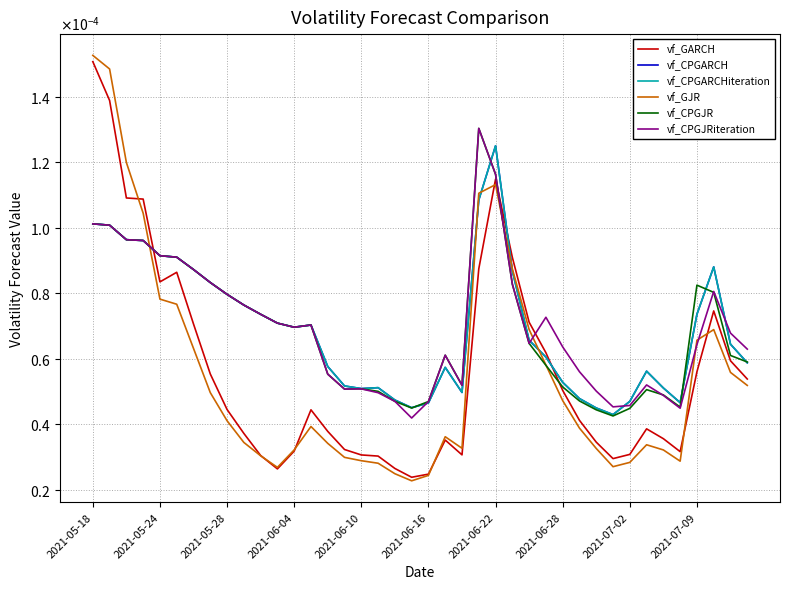

Is this an area chart (filled region under the line)?

No